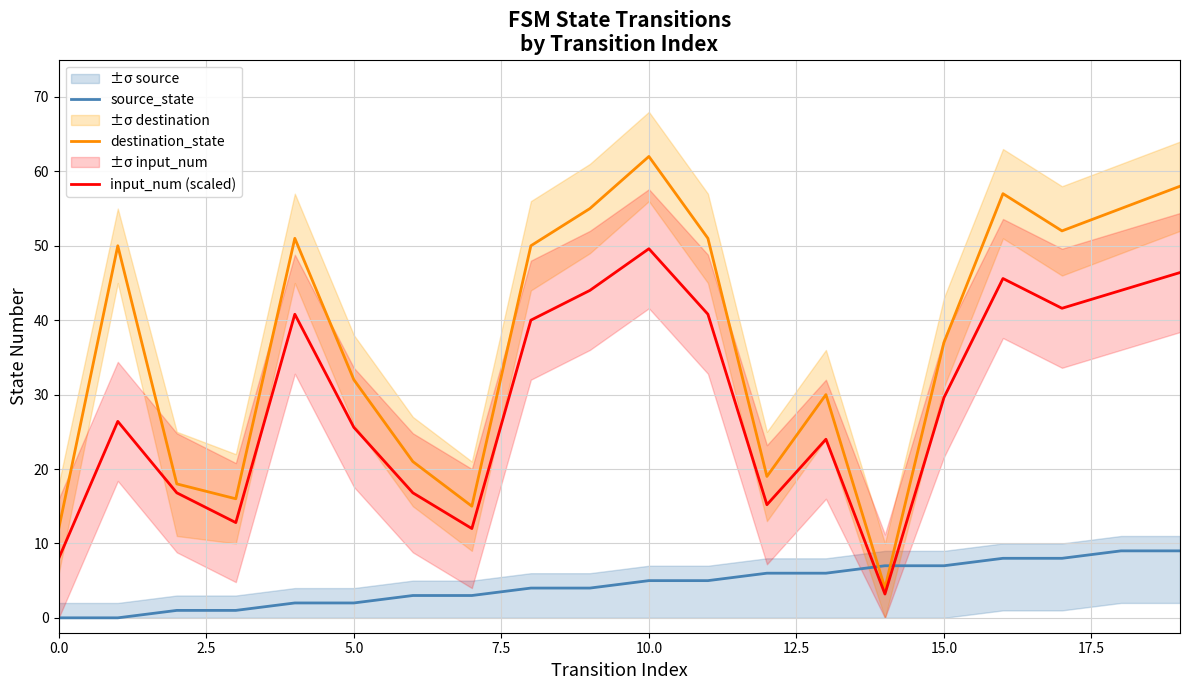

Rank the series by their average value, from lowest to highest.

source_state, input_num (scaled), destination_state